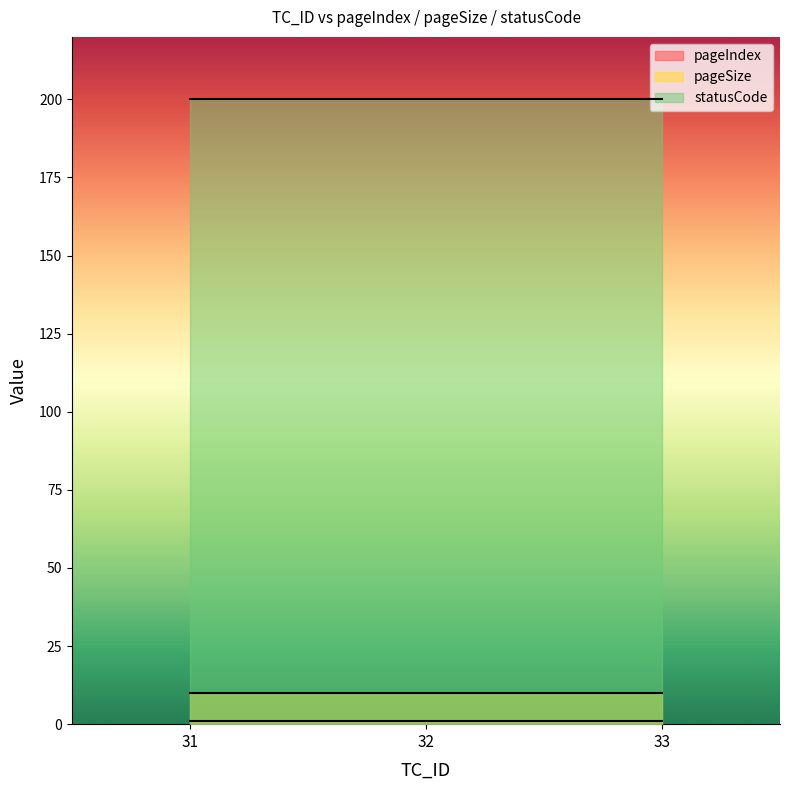

How many lines are shown in the chart?

3